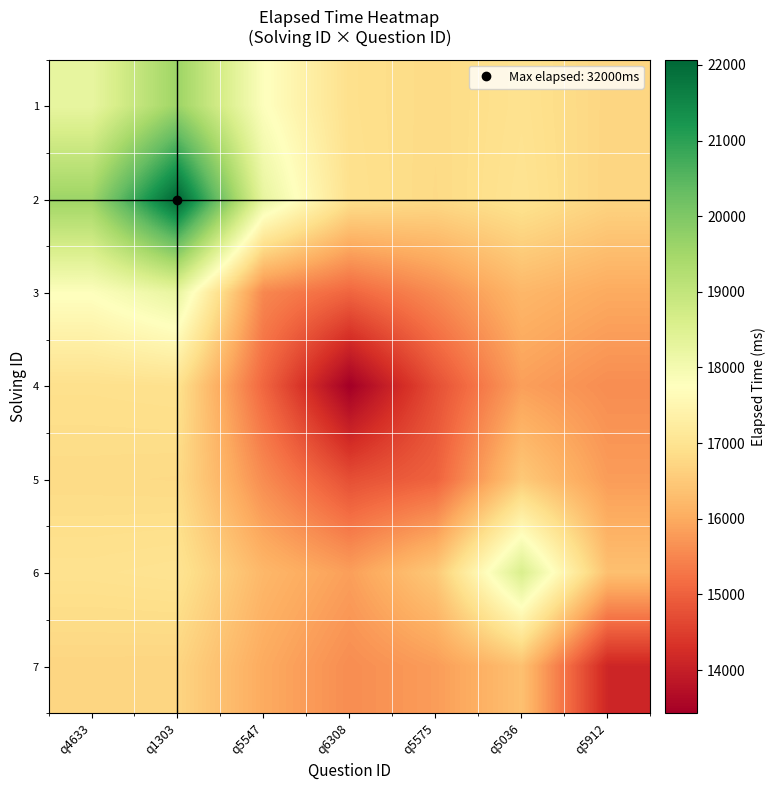

Reading left to right, list all the values displayed in this chart.

1: q4633=18257.5	q1303=19589.4	q5547=17786.1	q6308=16916.2	q5575=16812.7	q5036=16963.0	q5912=16714.3
2: q4633=19589.4	q1303=22070.9	q5547=18259.9	q6308=16938.6	q5575=16800.0	q5036=17000.0	q5912=16703.7
3: q4633=17786.1	q1303=18259.9	q5547=15519.8	q6308=15063.8	q5575=15576.3	q5036=16200.0	q5912=15997.5
4: q4633=16916.2	q1303=16938.6	q5547=15063.8	q6308=13429.1	q5575=14744.7	q5036=15836.9	q5912=15592.8
5: q4633=16812.7	q1303=16800.0	q5547=15576.3	q6308=14744.7	q5575=15021.9	q5036=16493.4	q5912=15804.0
6: q4633=16963.0	q1303=17000.0	q5547=16200.0	q6308=15836.9	q5575=16493.4	q5036=18576.1	q5912=16347.8
7: q4633=16714.3	q1303=16703.7	q5547=15997.5	q6308=15592.8	q5575=15804.0	q5036=16347.8	q5912=14130.1